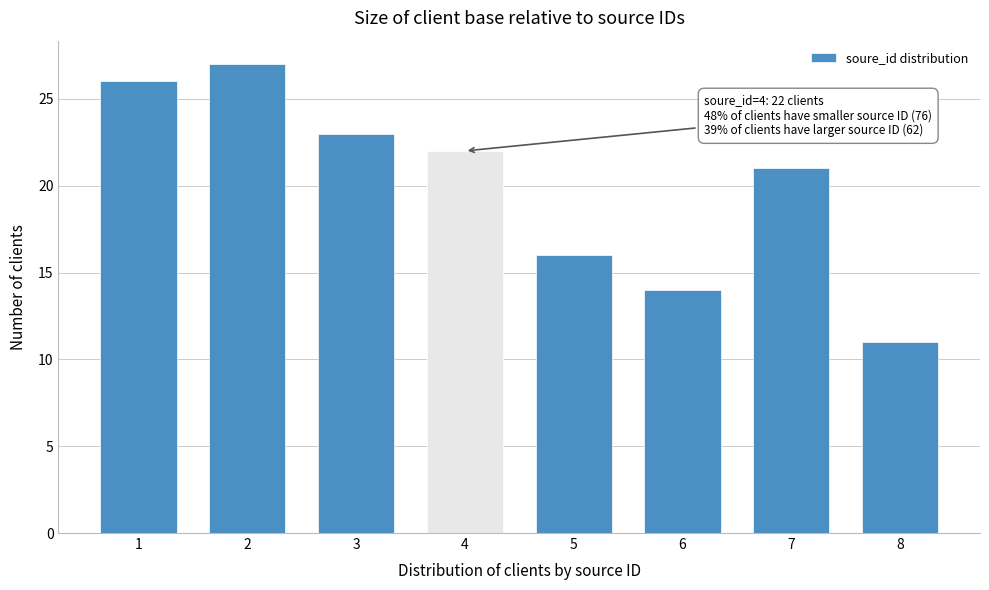

Reading left to right, extract all data points from this chart.

26	27	23	22	16	14	21	11